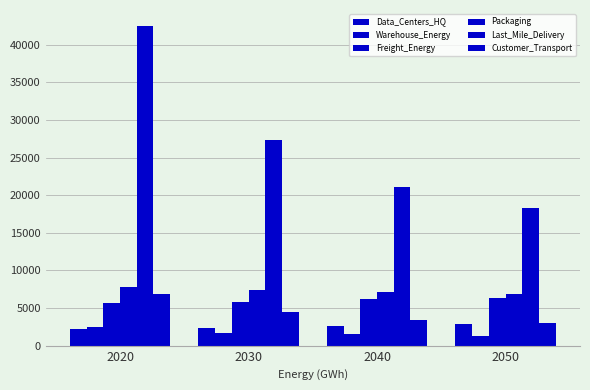

How many values in the Packaging series exceed 7430?

2